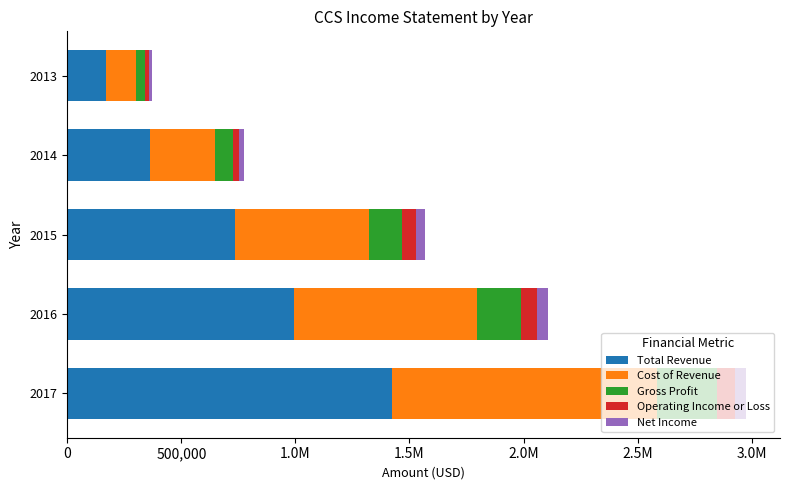

What are all the series names shown in the legend?

Total Revenue, Cost of Revenue, Gross Profit, Operating Income or Loss, Net Income